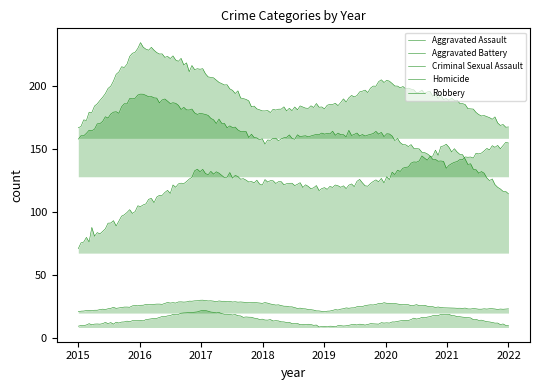

Where is Aggravated Assault nearest to the value 112?

2022